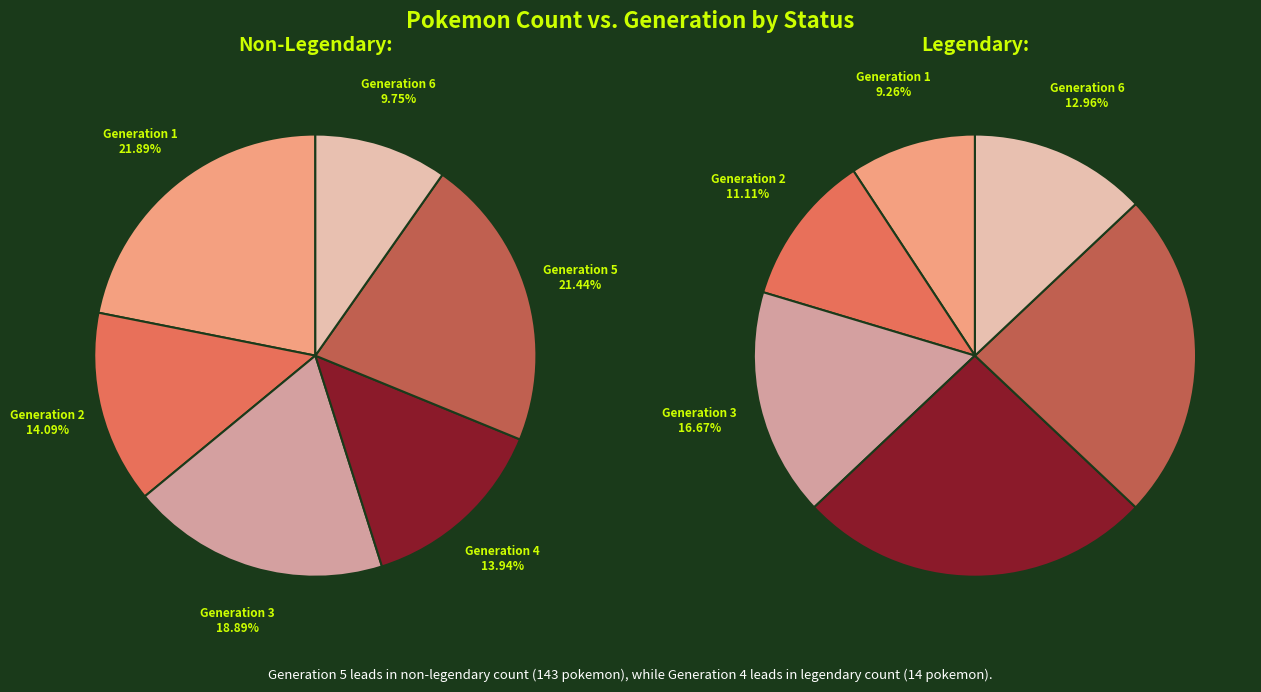

Does Generation 1 account for over 50% of the chart?

No